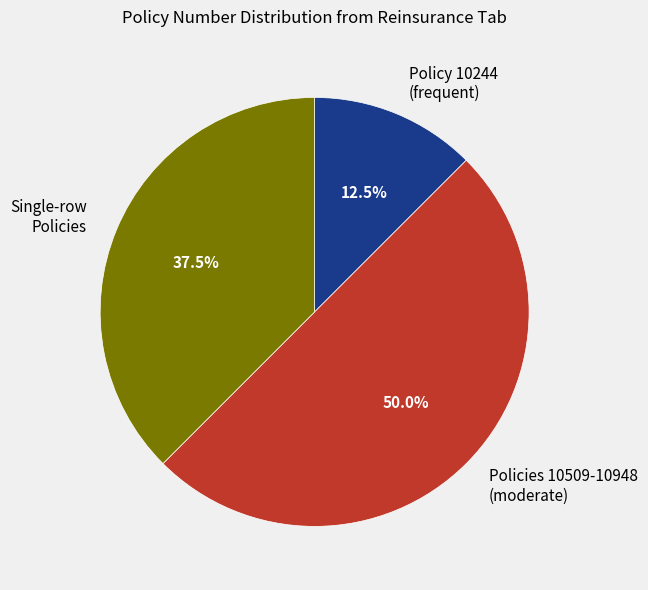

Rank the categories by value from highest to lowest.

Policies 10509-10948 (moderate), Single-row Policies, Policy 10244 (frequent)